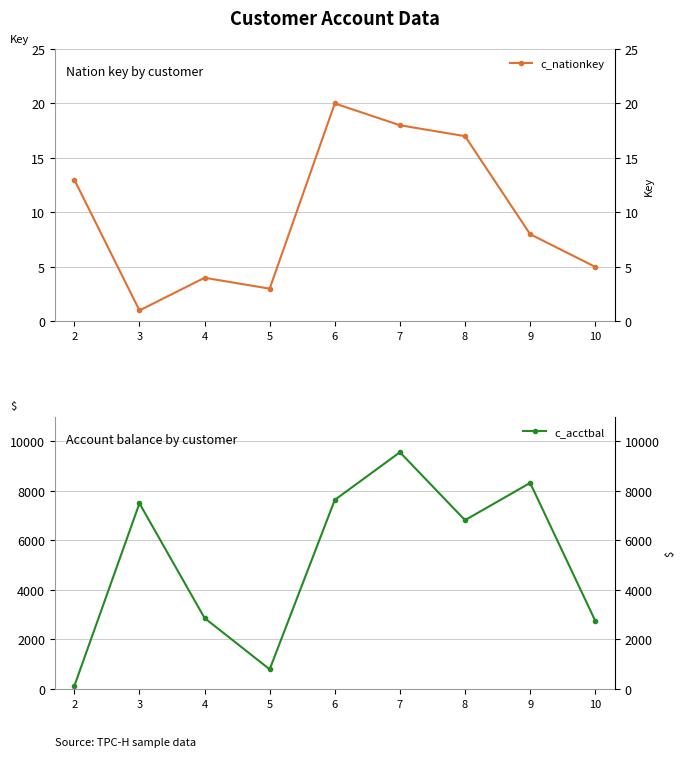

What is the approximate value of c_nationkey at 3?

1.0